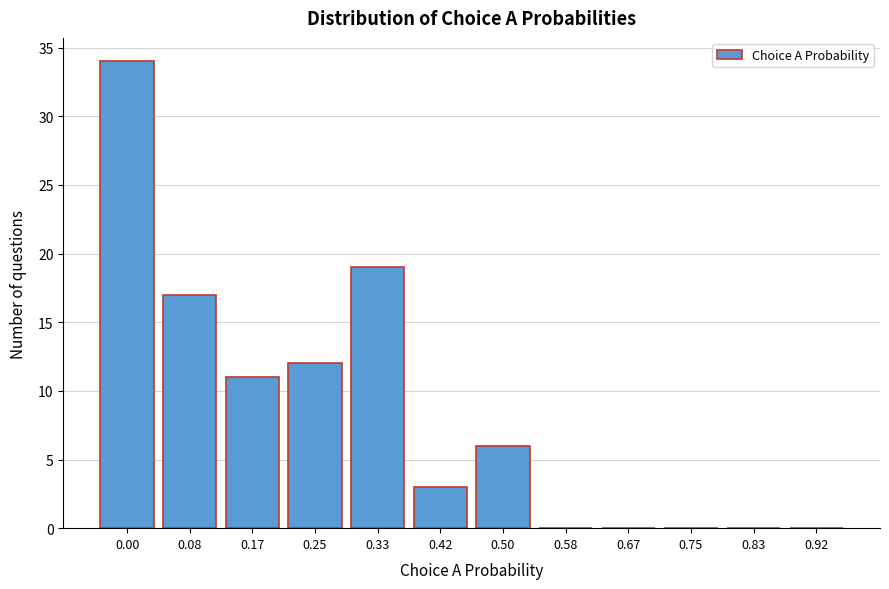

Reading left to right, list all the values displayed in this chart.

0.00=34	0.08=17	0.17=11	0.25=12	0.33=19	0.42=3	0.50=6	0.58=0	0.67=0	0.75=0	0.83=0	0.92=0